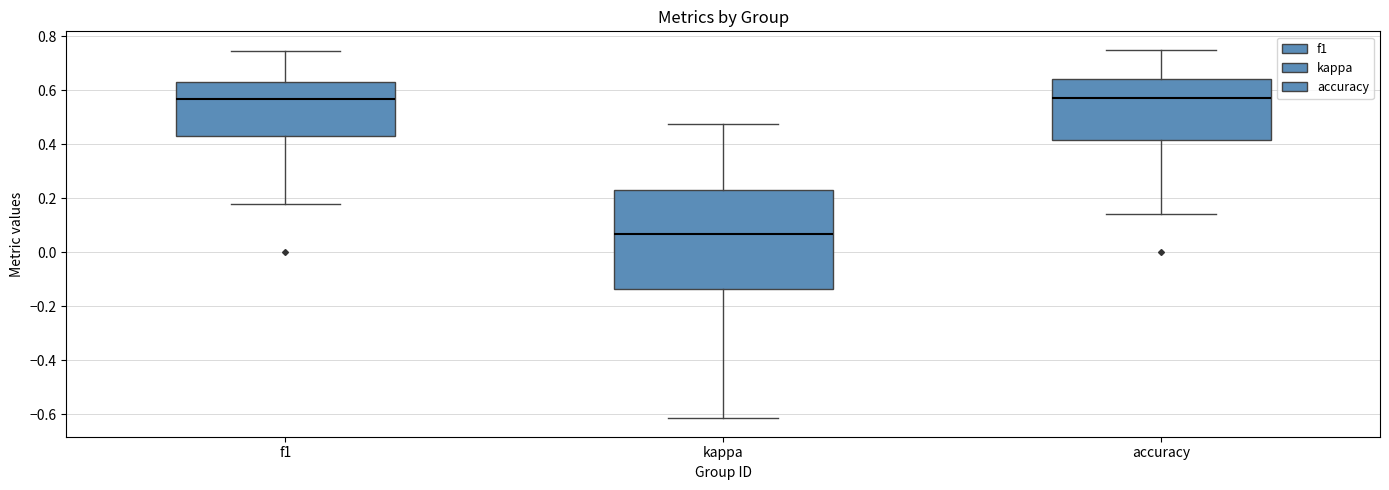

Reading left to right, transcribe this box plot: for each box, give where its median line is, the range the box spans, and where its two whiskers end, as read against the y-axis. The values are not printed on the chart, so give them approximately, as read against the axis.

f1: median 0.56, box 0.42 to 0.64, whiskers 0.18 to 0.74
kappa: median 0.06, box -0.14 to 0.24, whiskers -0.62 to 0.48
accuracy: median 0.58, box 0.42 to 0.64, whiskers 0.14 to 0.76